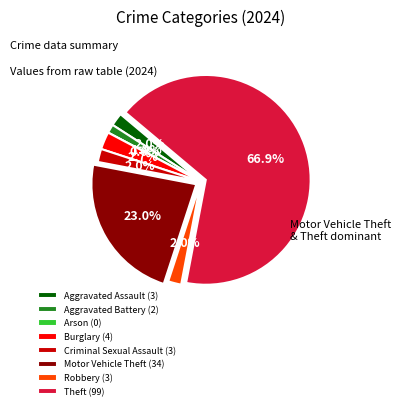

Which slice is the smallest?

Arson